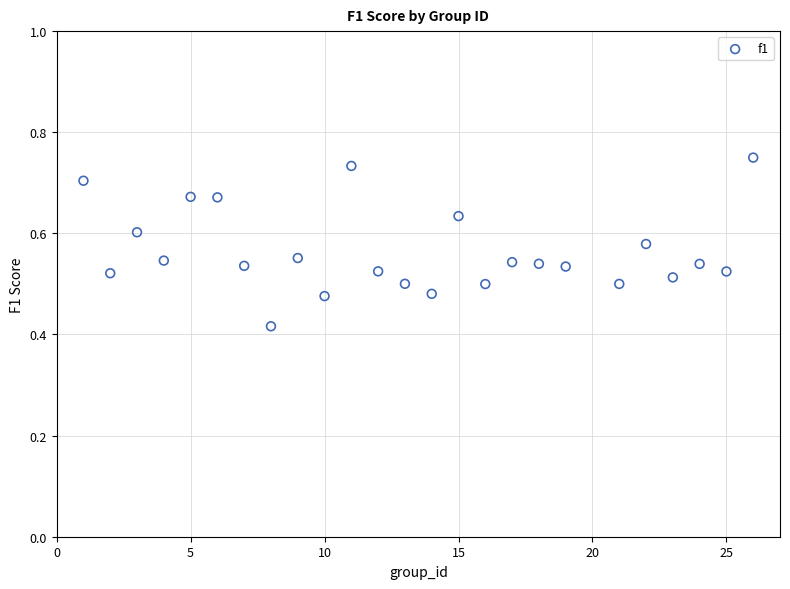

What is the range of Y values (max minus min)?

0.3